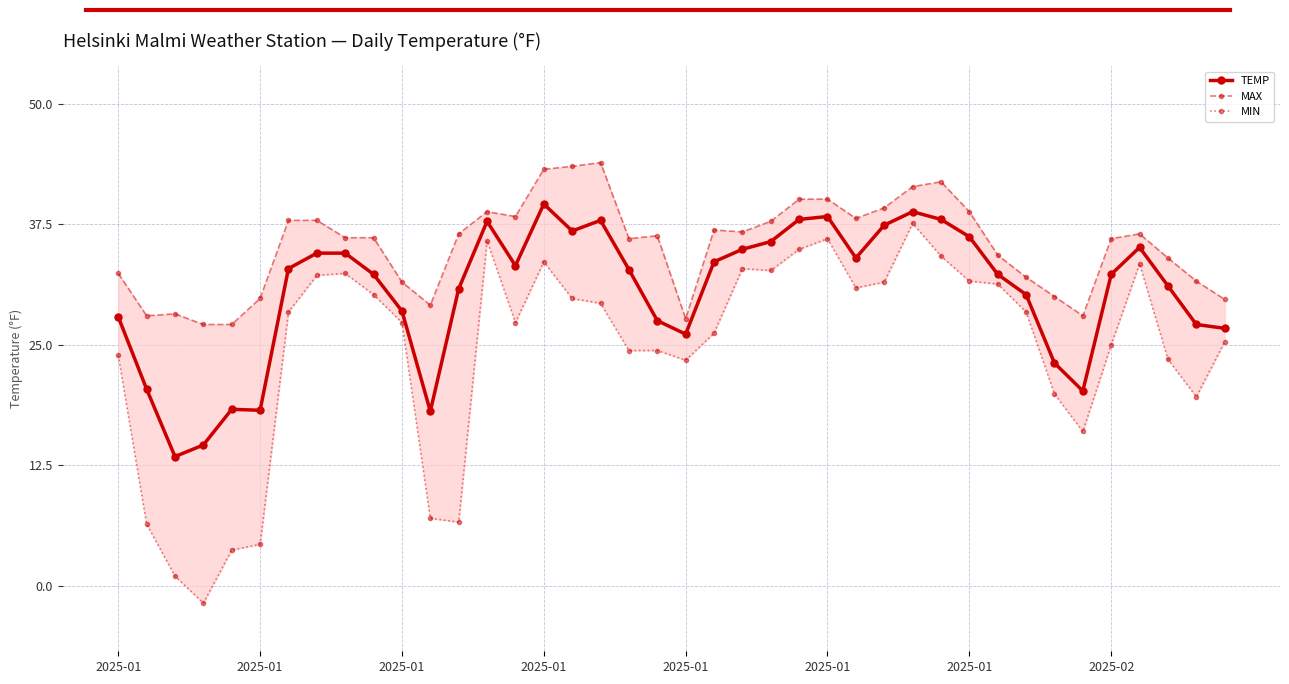

At which label does MIN first exceed 28?

2025-01